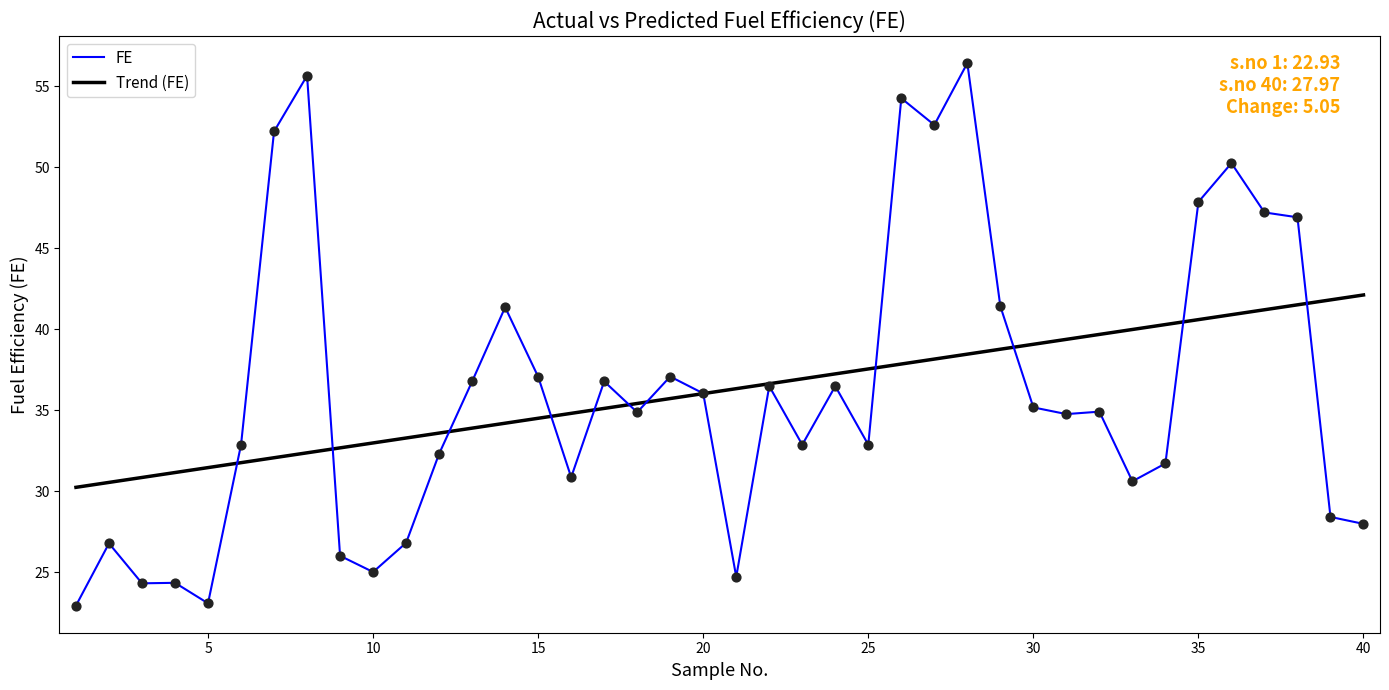

What is the change in value from 33 to 38?

+16.3